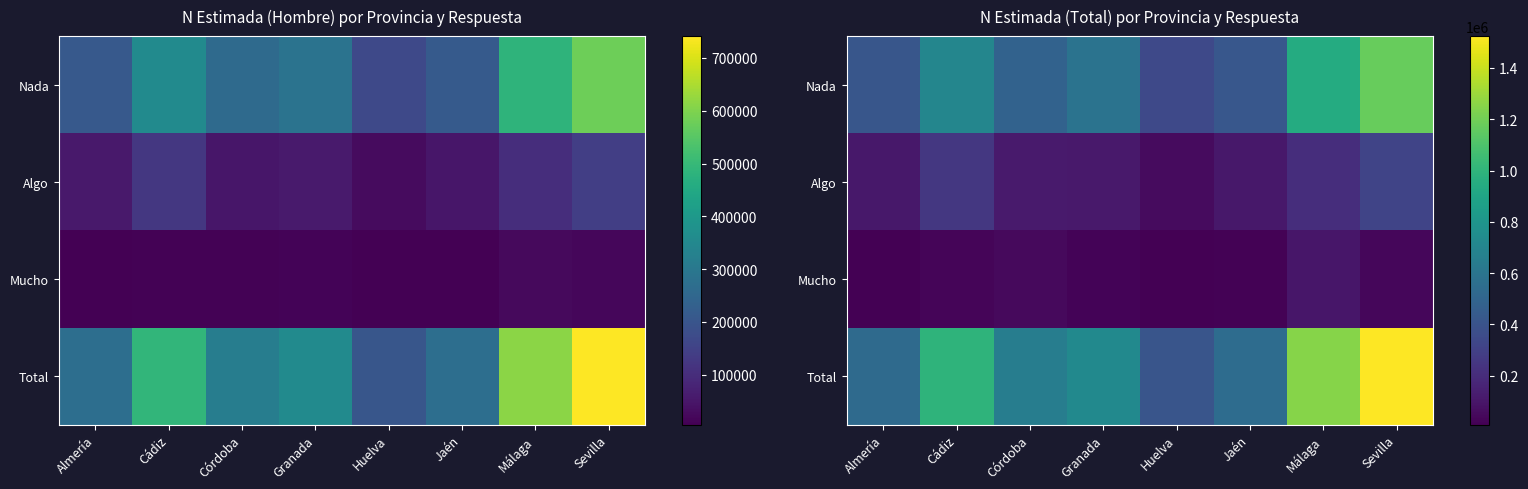

What is the sum of the Nada values at Sevilla and Granada?

1758139